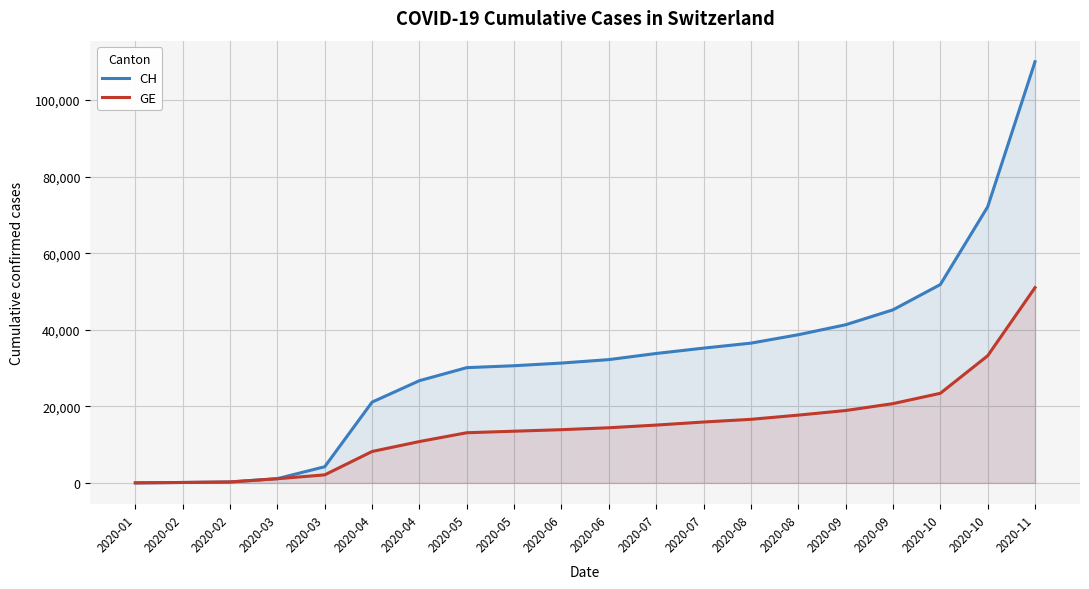

Rank the categories by CH value from highest to lowest.

2020-11, 2020-10, 2020-10, 2020-09, 2020-09, 2020-08, 2020-08, 2020-07, 2020-07, 2020-06, 2020-06, 2020-05, 2020-05, 2020-04, 2020-04, 2020-03, 2020-03, 2020-02, 2020-02, 2020-01